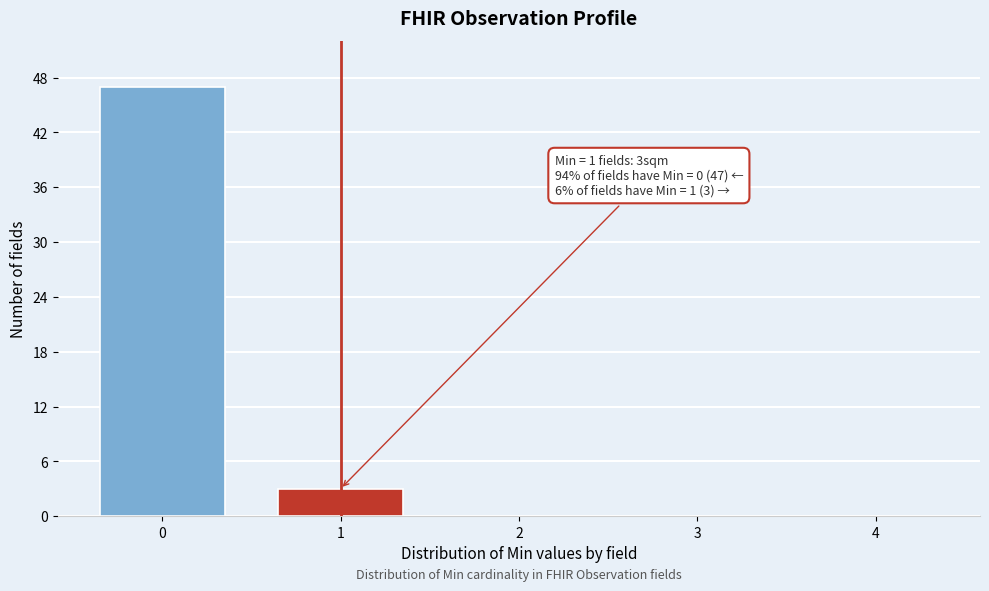

Reading right to left, list all the values displayed in this chart.

4=0	3=0	2=0	1=3	0=47